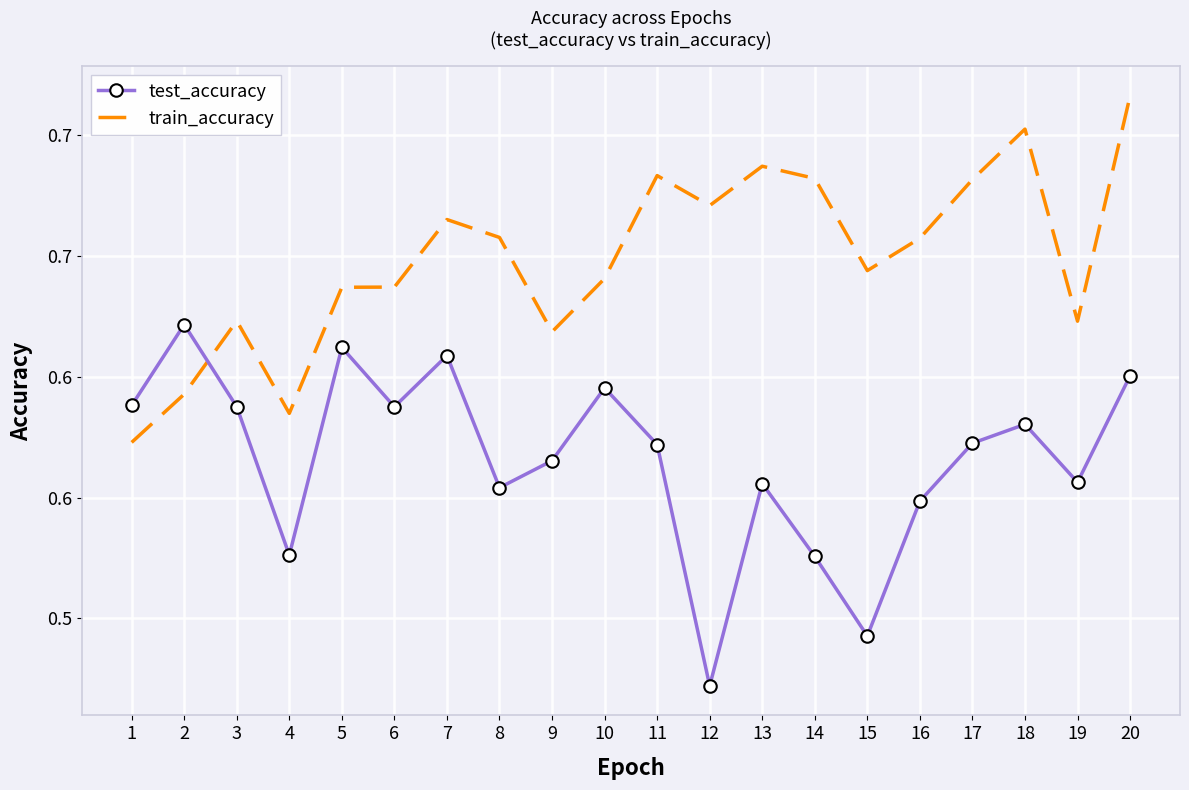

Between 17 and 19, which series saw the biggest shift?

train_accuracy